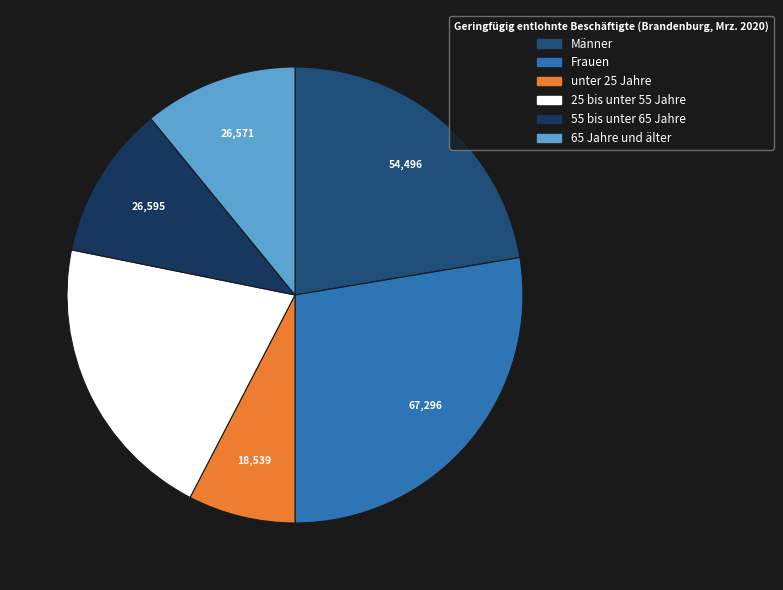

To the nearest percent, what portion does 25 bis unter 55 Jahre represent?

21%